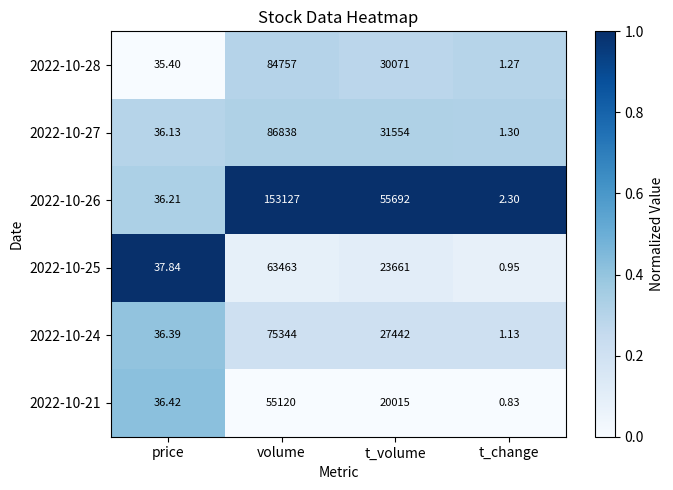

Is the value of 2022-10-24 at t_change greater than the value of 2022-10-26 at volume?

No